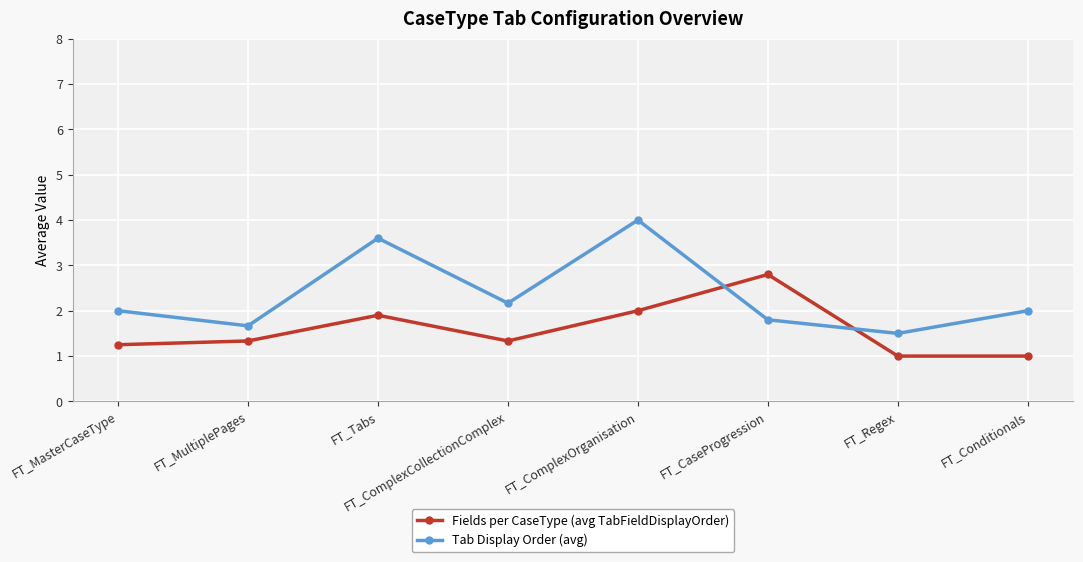

Which category has the lowest value in the Tab Display Order (avg) series?

FT_Regex